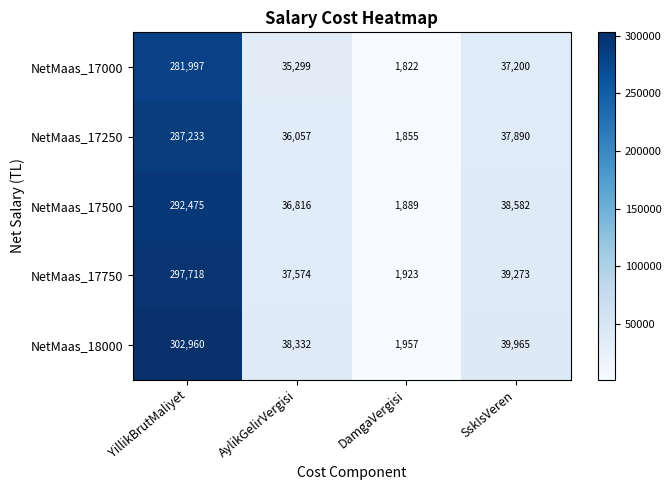

What is the minimum value for NetMaas_17000?

1822